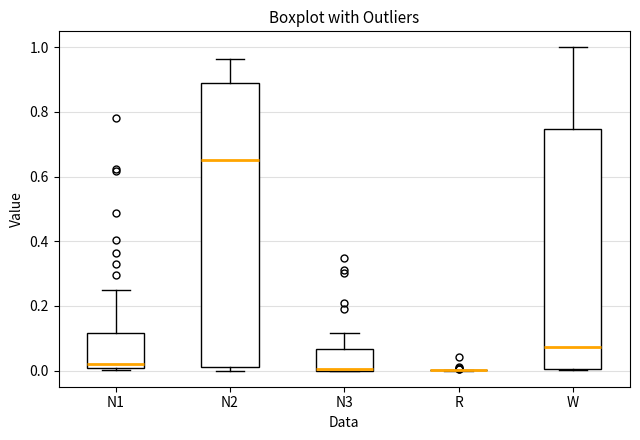

Which box is the tallest, from its lower edge to its upper edge?

N2